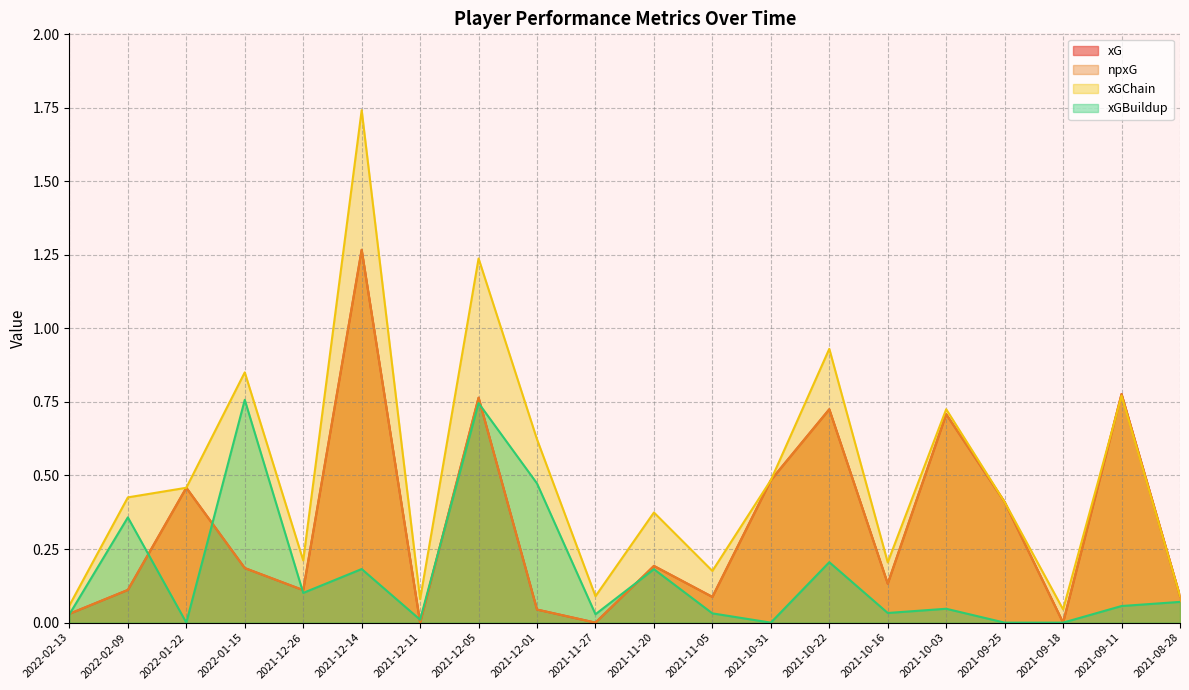

Between 2021-10-22 and 2021-10-16, which is larger?

2021-10-22